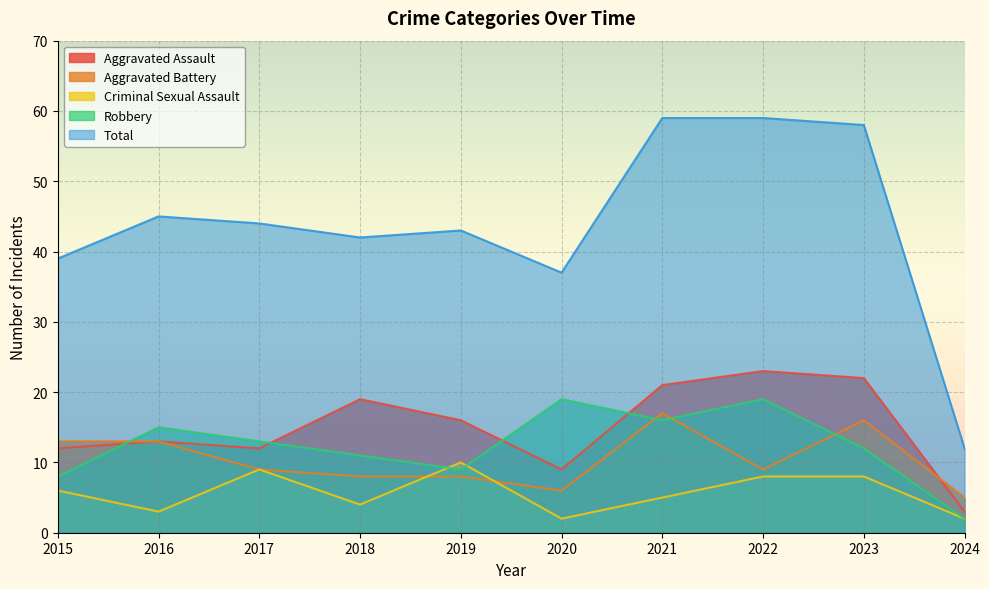

Reading left to right, what are all the values shown in this chart?

Aggravated Assault: 12	13	12	19	16	9	21	23	22	3
Aggravated Battery: 13	13	9	8	8	6	17	9	16	5
Criminal Sexual Assault: 6	3	9	4	10	2	5	8	8	2
Robbery: 8	15	13	11	9	19	16	19	12	2
Total: 39	45	44	42	43	37	59	59	58	12